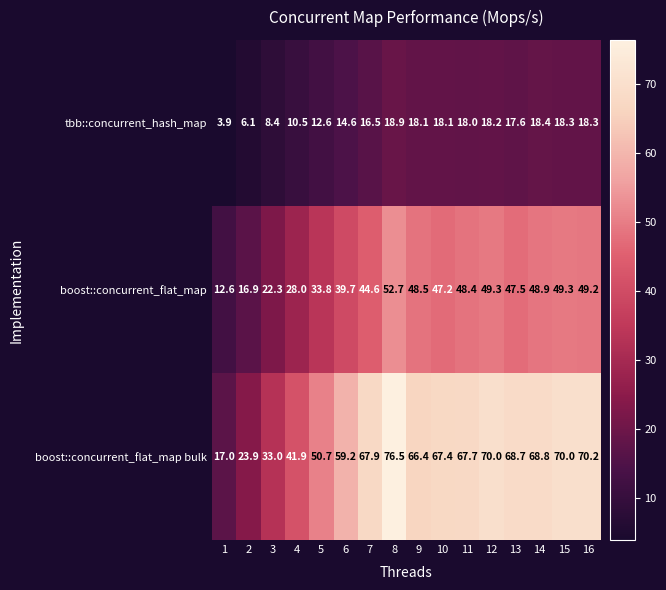

Where is tbb::concurrent_hash_map nearest to the value 11?

4